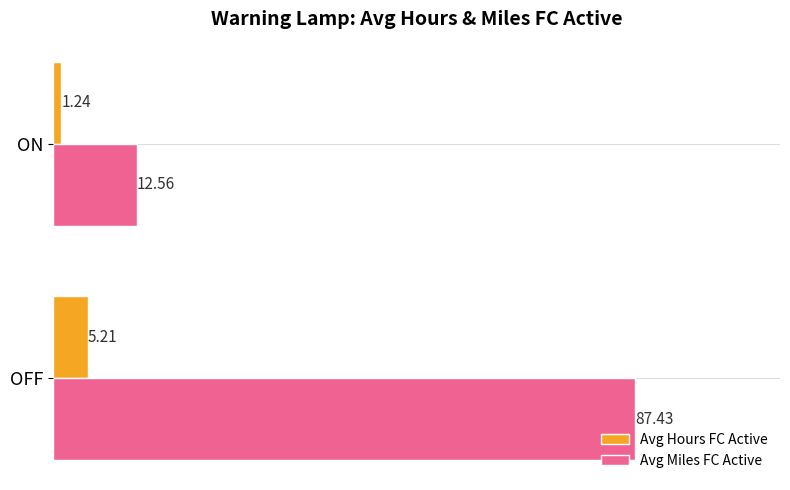

Which category has the highest value in the Avg Hours FC Active series?

OFF